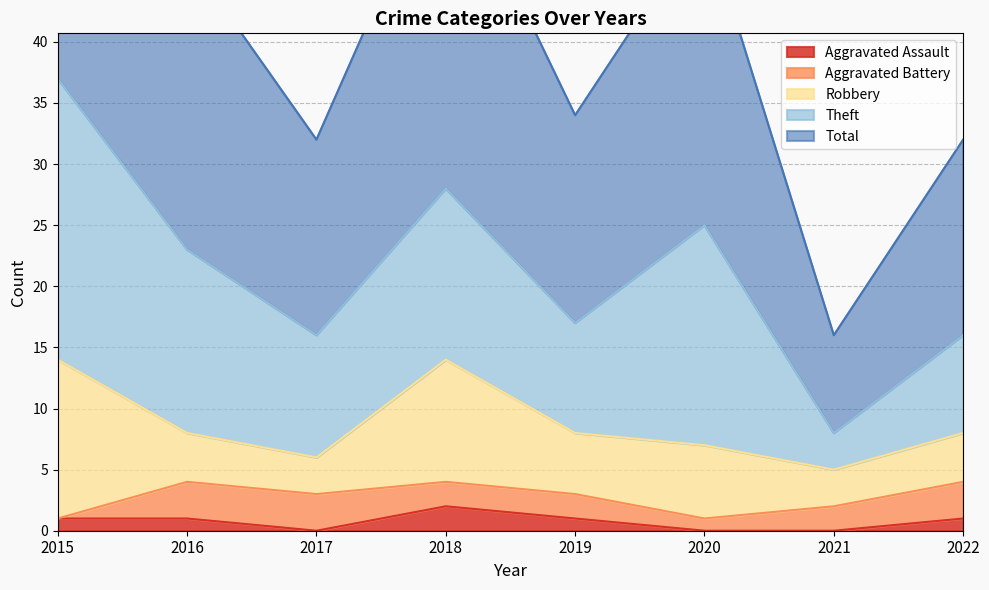

True or false: Total and Robbery intersect in this chart.

False